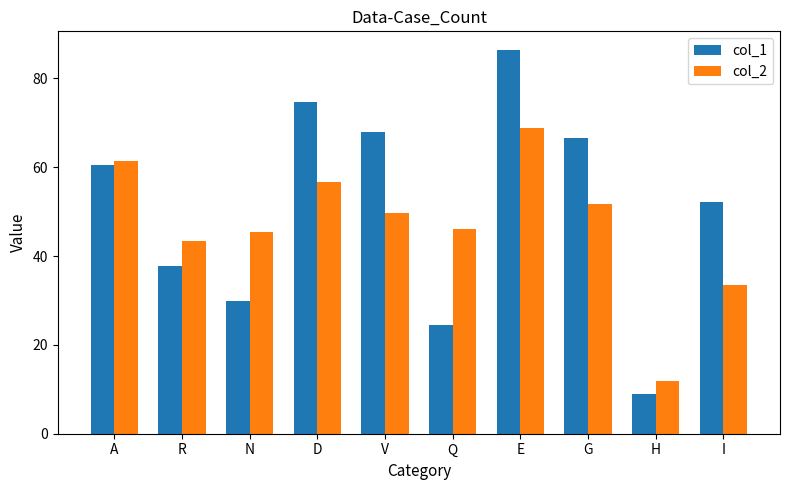

Which label corresponds to the smallest value in the chart?

H